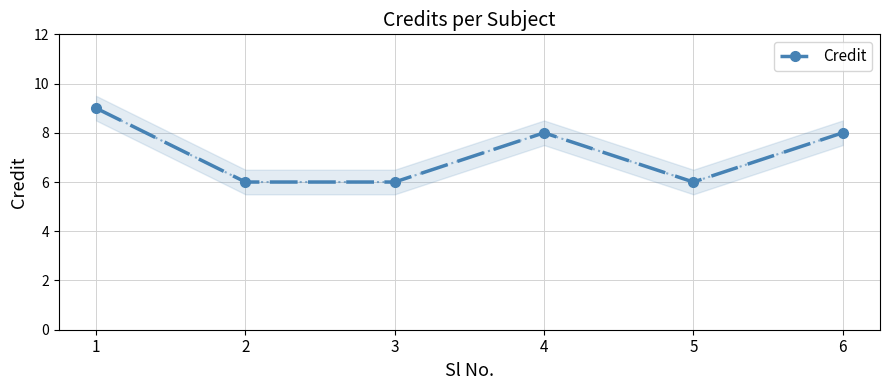

Does the chart have visible grid lines?

Yes